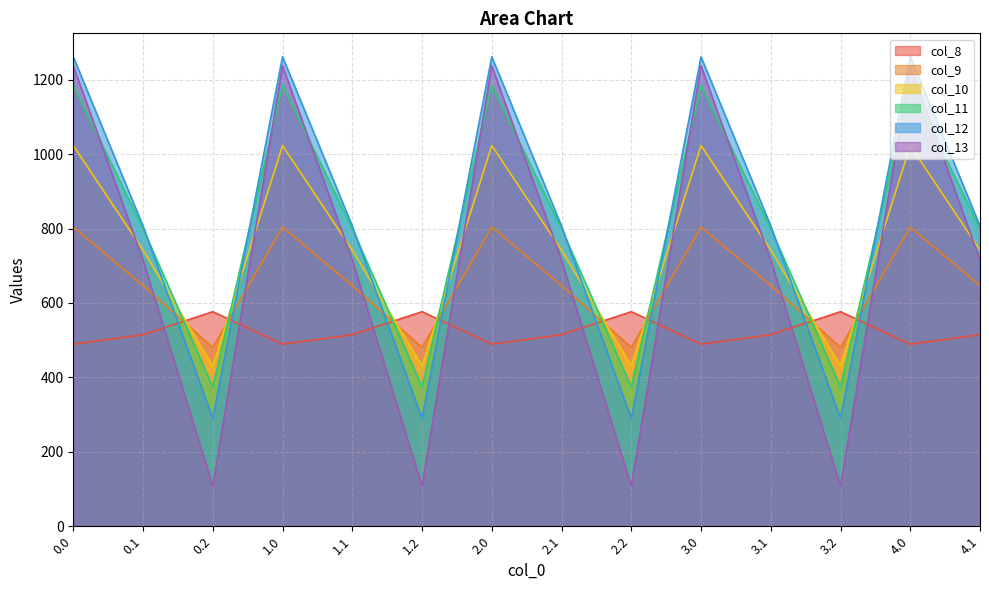

What is the label of the 1st point from the right?

4.1